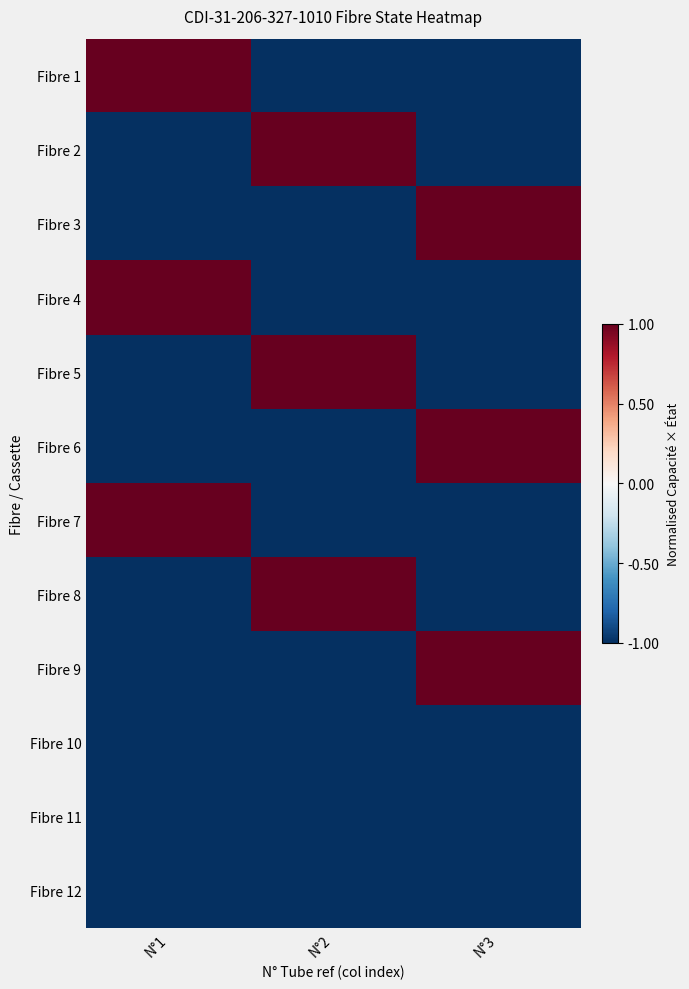

How many data points does each series have?

3